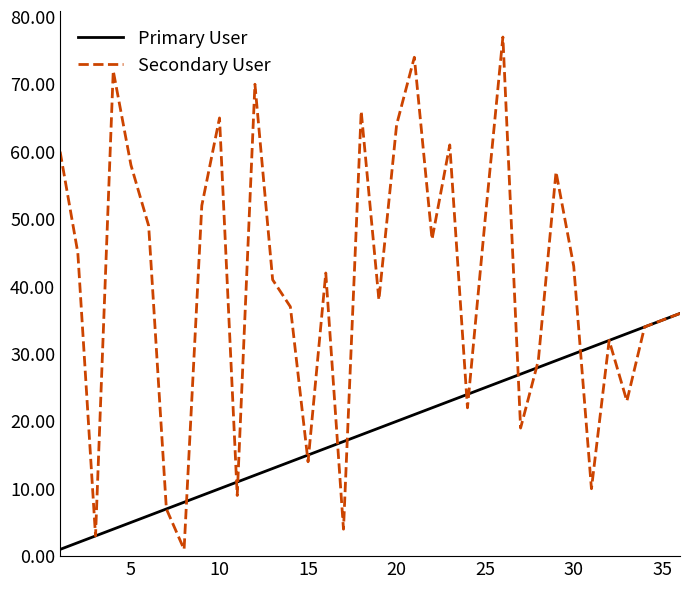

Which series has the widest spread of values?

Secondary User